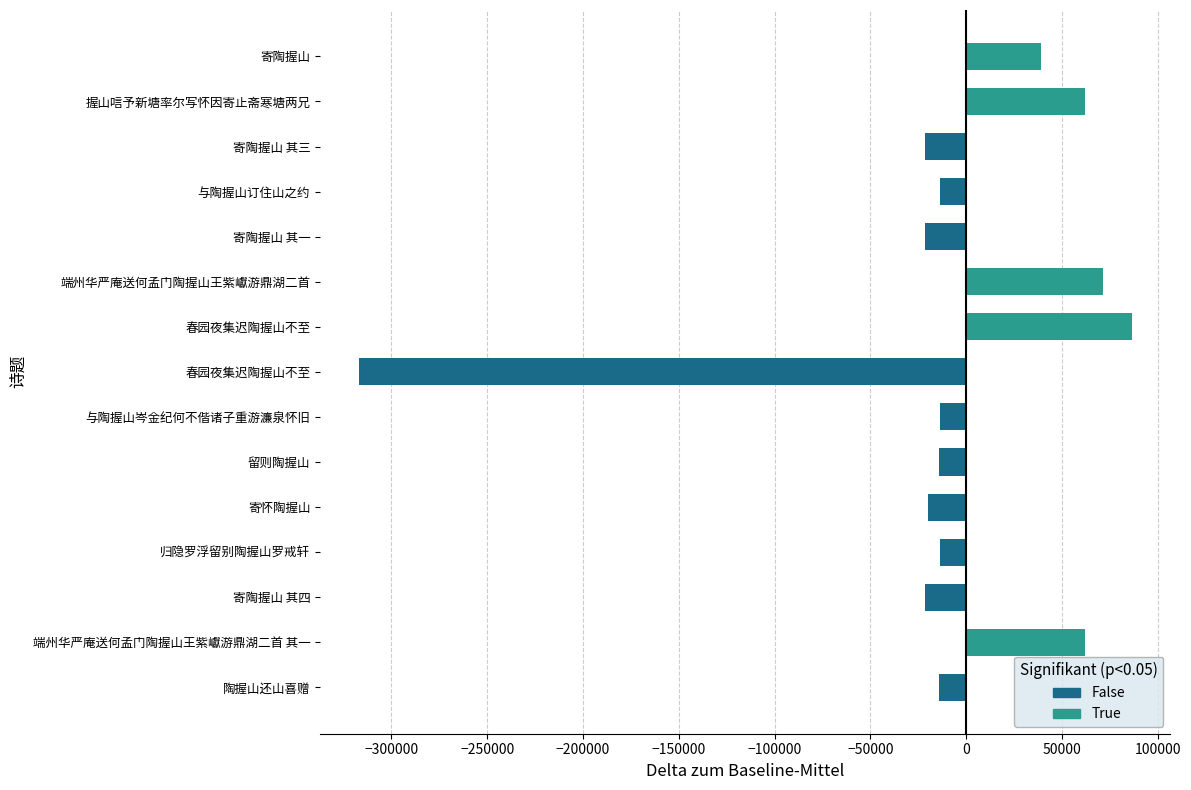

Between 春园夜集迟陶握山不至 and 端州华严庵送何孟门陶握山王紫巘游鼎湖二首, which is larger?

端州华严庵送何孟门陶握山王紫巘游鼎湖二首